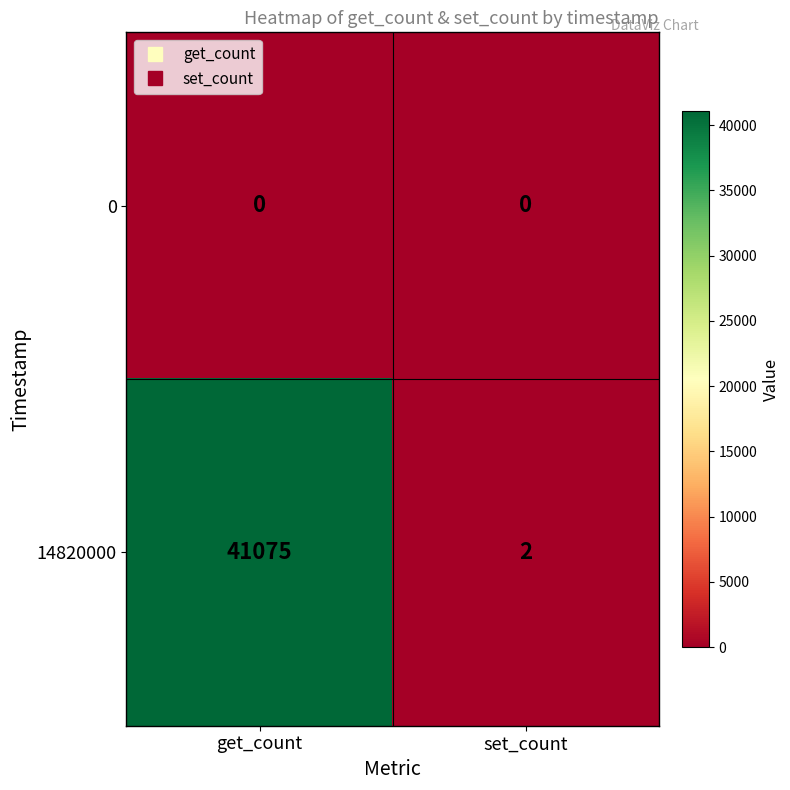

List the series in order of their peak value, lowest first.

0, 14820000